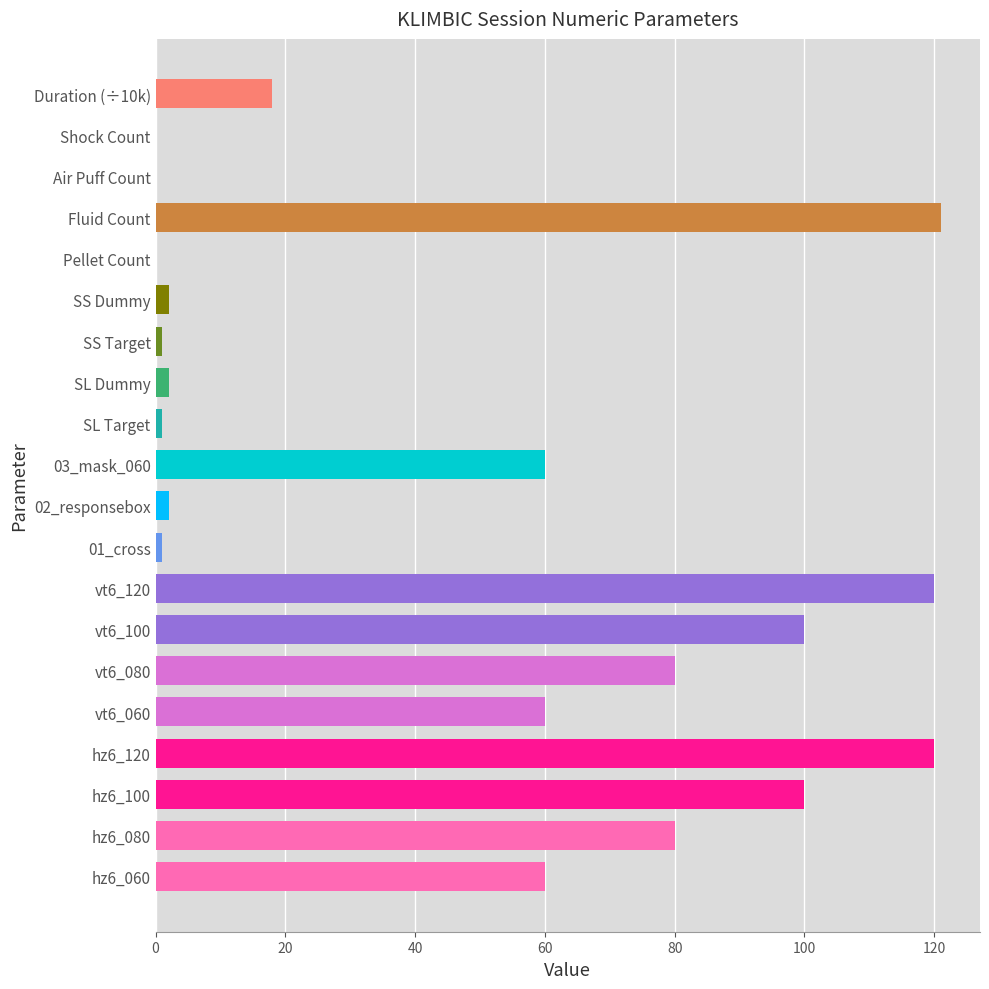

Is it true that the value at 03_mask_060 is 104?

False